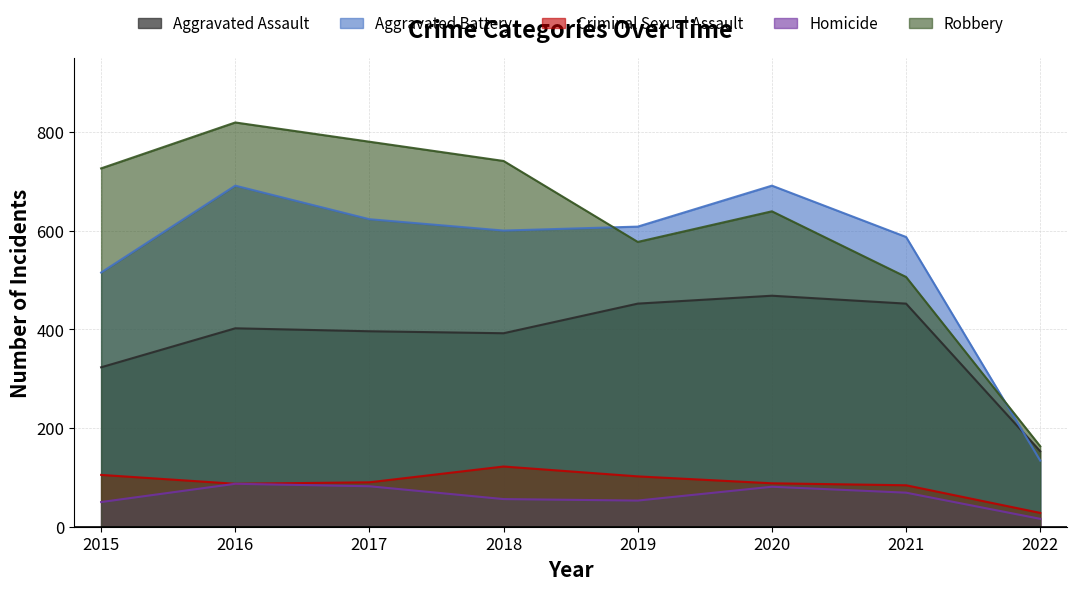

True or false: Robbery has a value of 1022 at 2015.

False